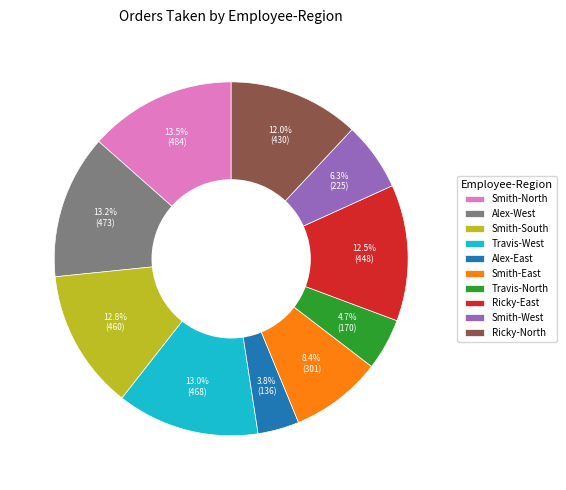

Which category has the smallest portion of the pie?

Alex-East